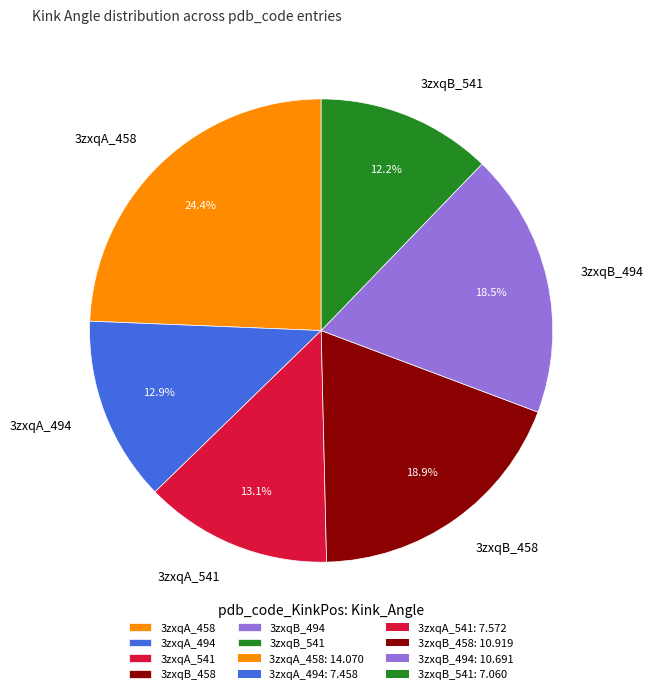

To the nearest percent, what portion does 3zxqA_494 represent?

13%